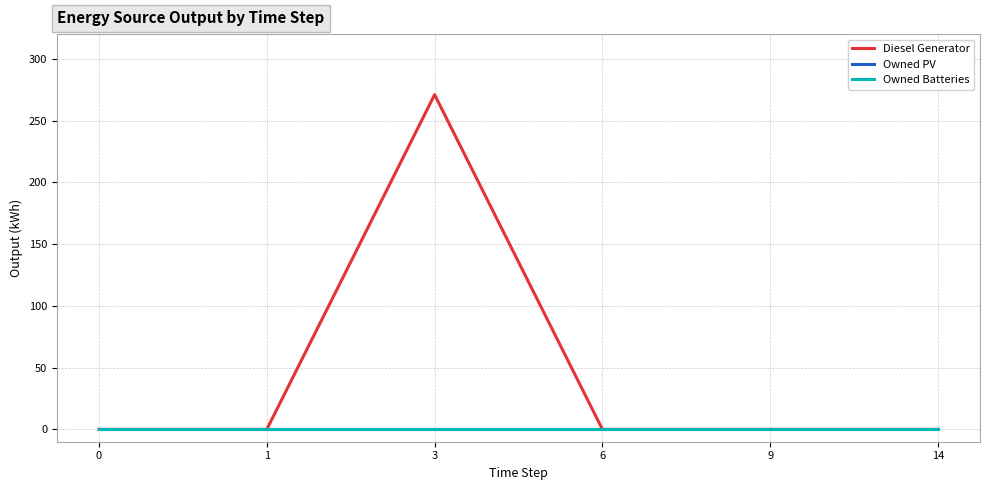

Which label corresponds to the largest value in the chart?

3